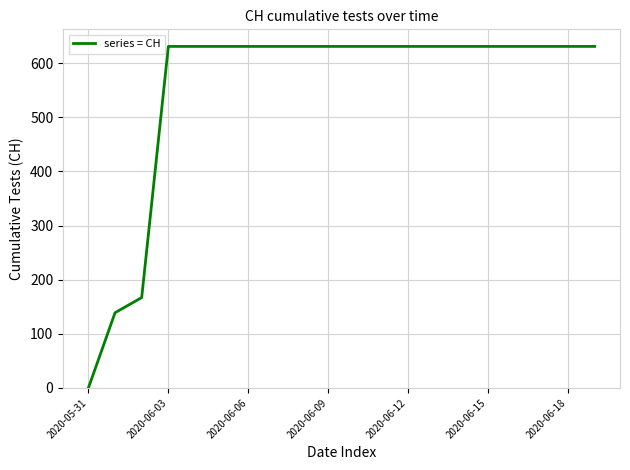

What is the maximum value shown in the chart?

631